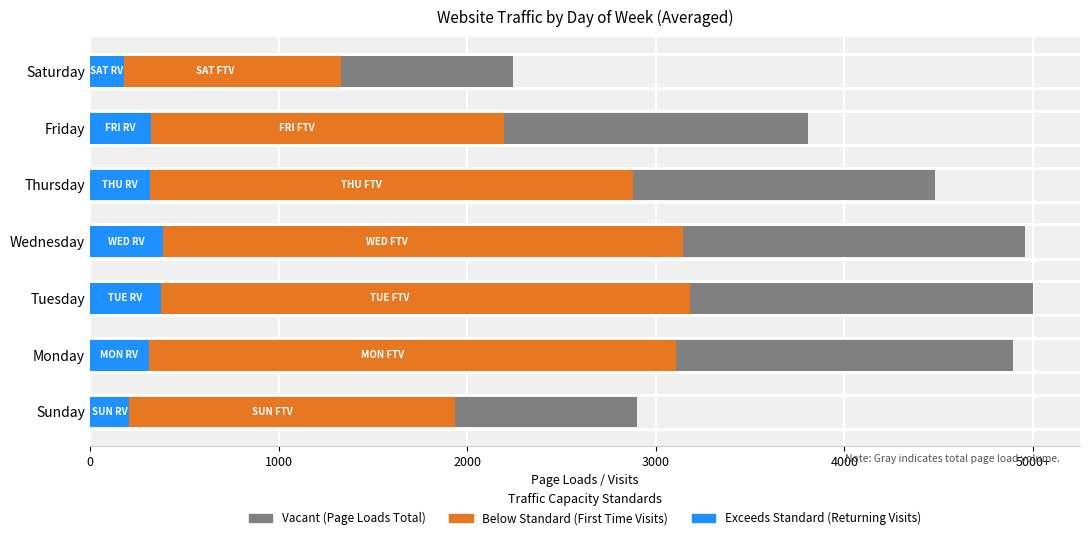

What is the minimum value shown in the chart?

133